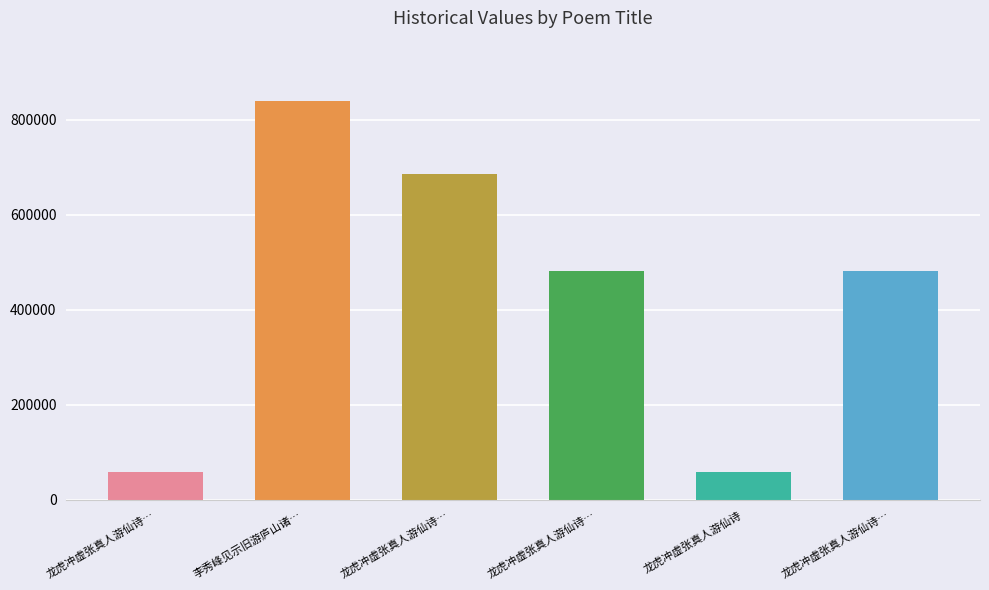

How many bars are there in total?

6